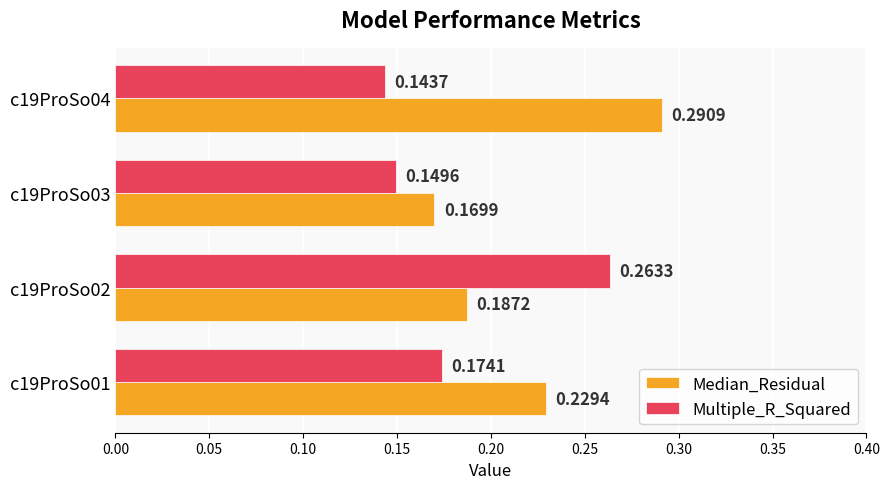

Is the value of Multiple_R_Squared at c19ProSo02 greater than the value of Median_Residual at c19ProSo02?

Yes